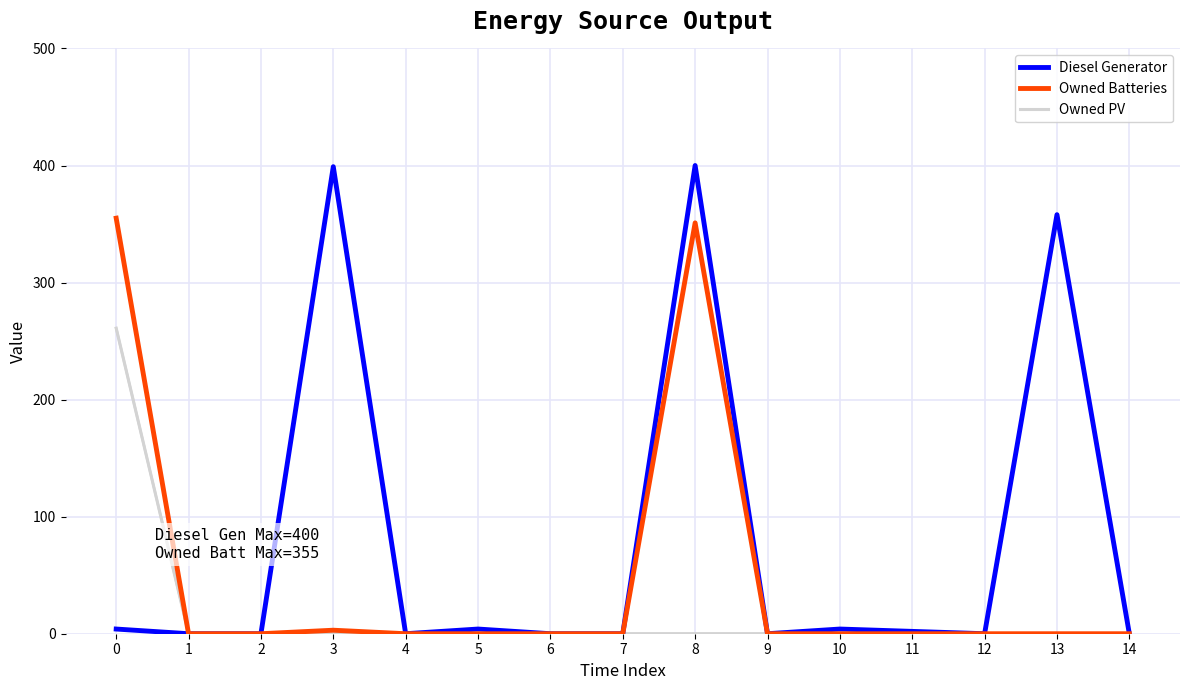

Rank the series by their average value, from lowest to highest.

Owned PV, Owned Batteries, Diesel Generator